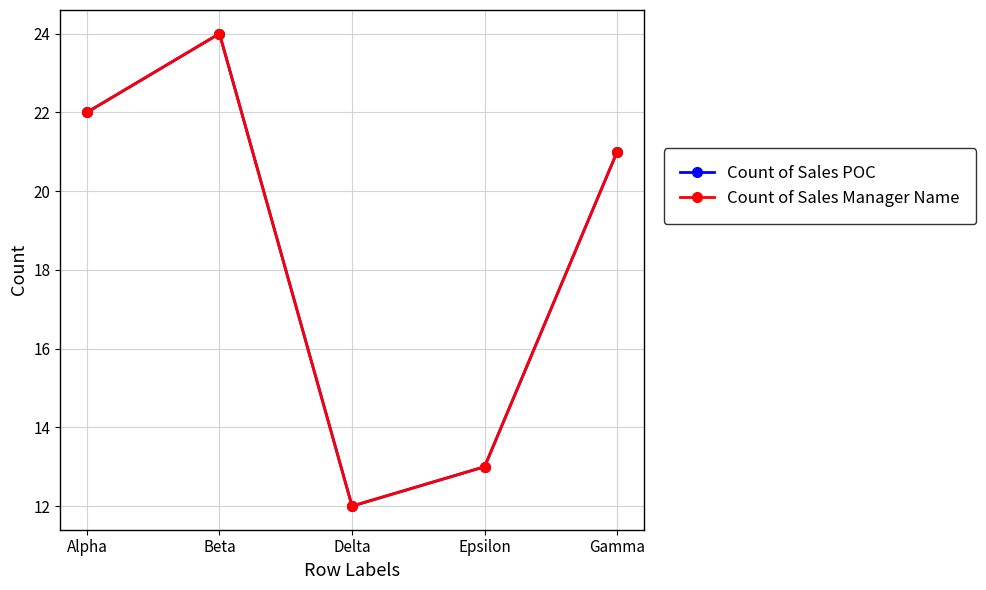

True or false: Count of Sales POC and Count of Sales Manager Name cross at least once.

False